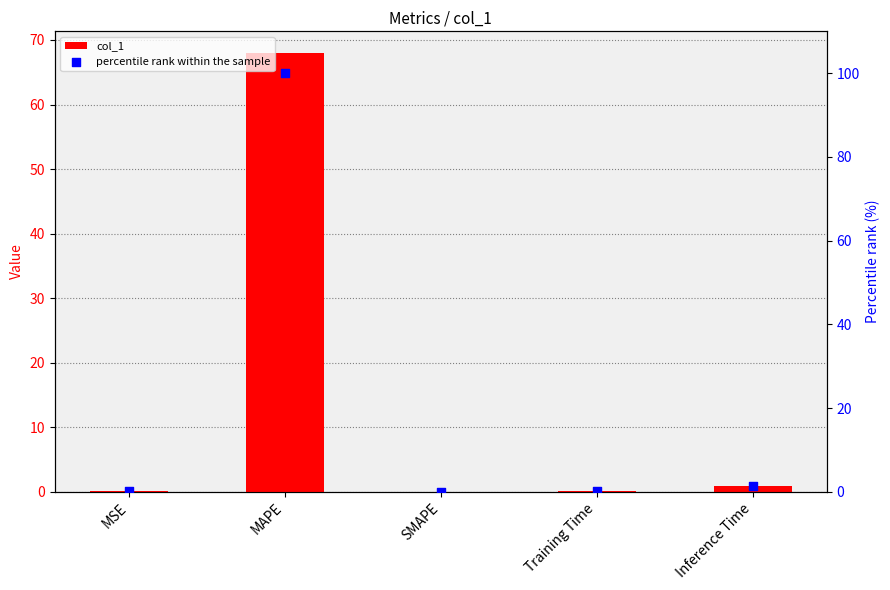

Which series contains the lowest Y value?

col_1